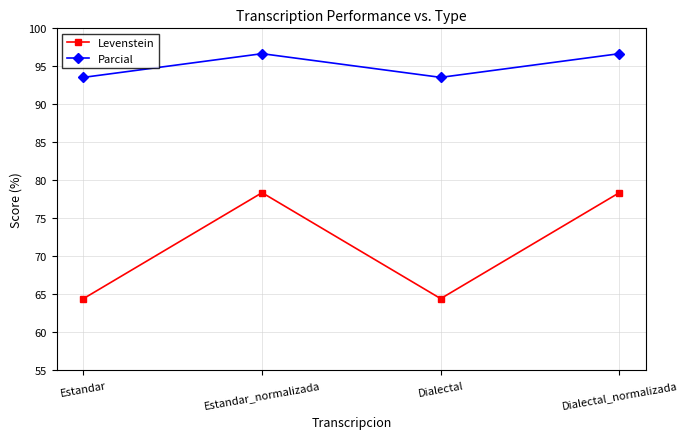

True or false: Levenstein and Parcial cross at least once.

False